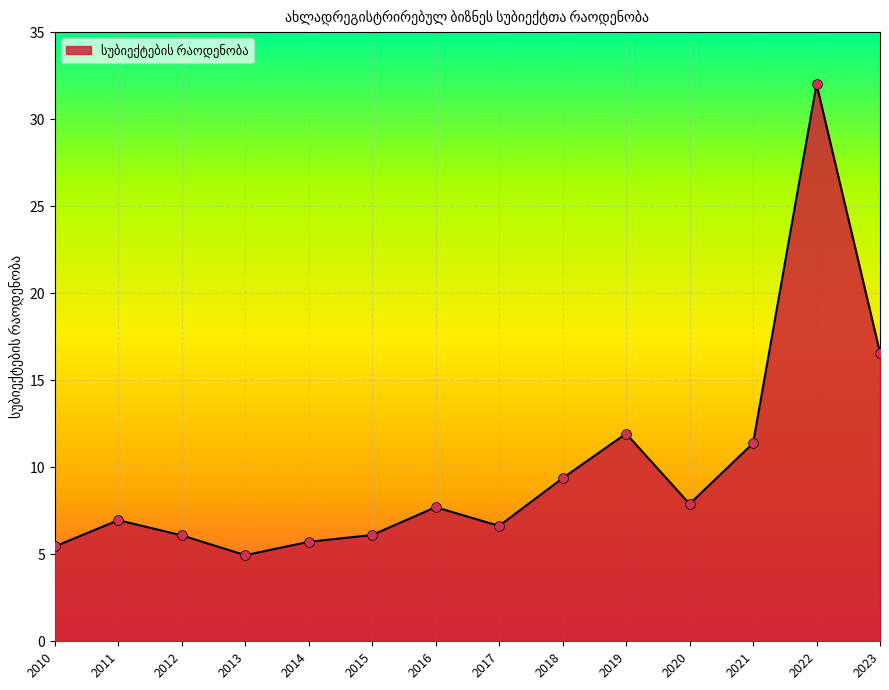

What is the change in value from 2015 to 2019?

+5.8